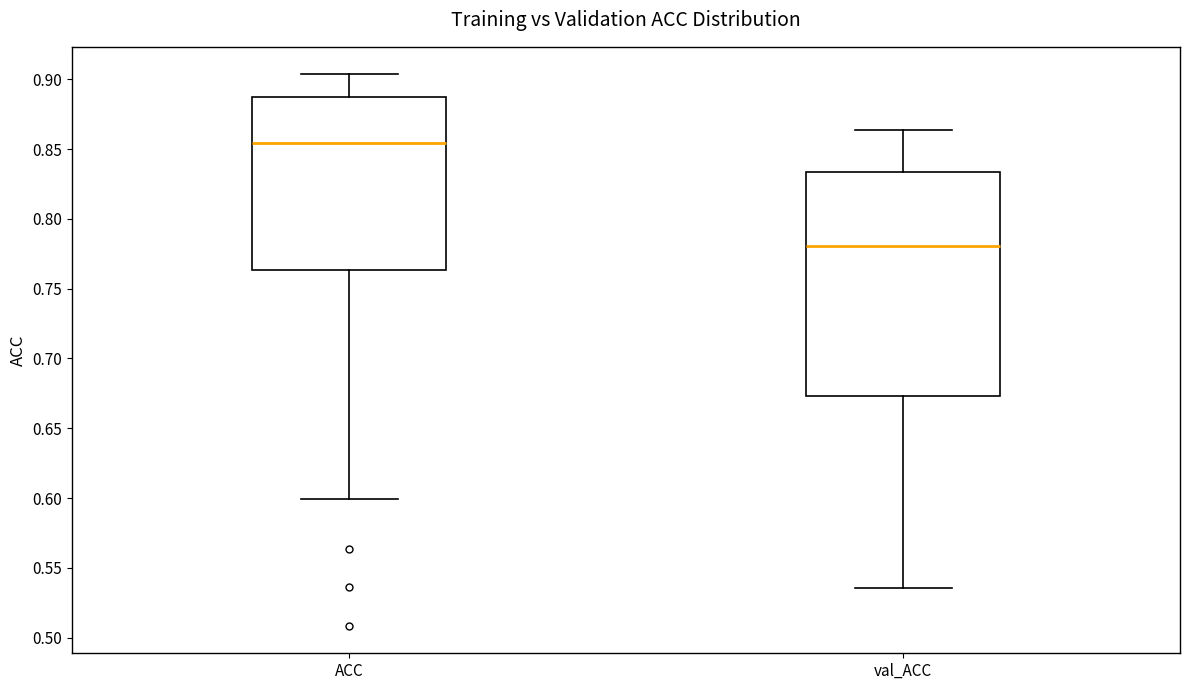

Where does the upper whisker of the box for val_ACC end on the y-axis? The values are not printed on the chart, so give them approximately, as read against the axis.

0.865